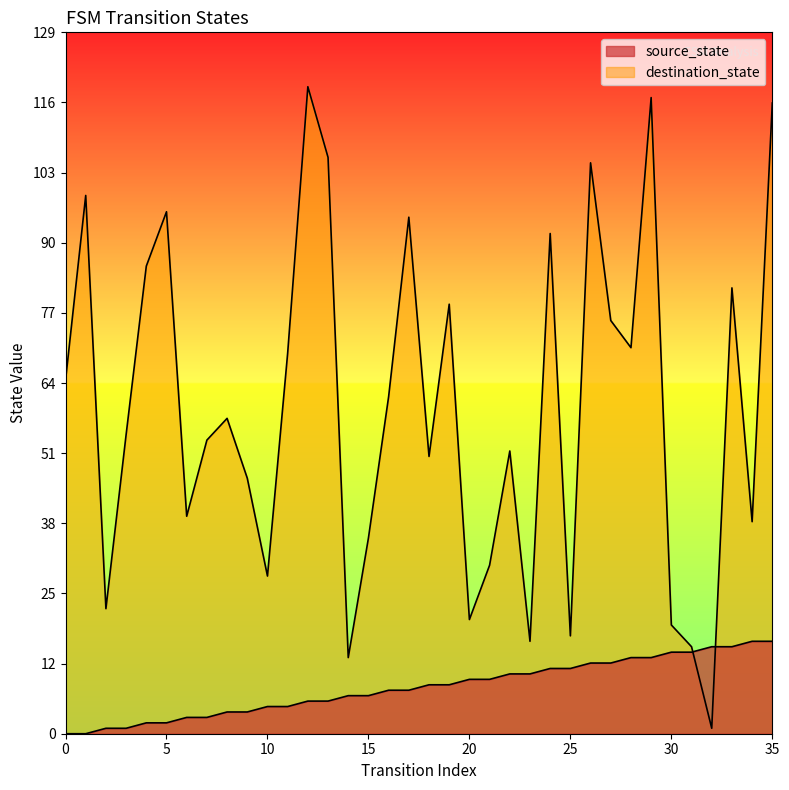

What are all the series names shown in the legend?

source_state, destination_state